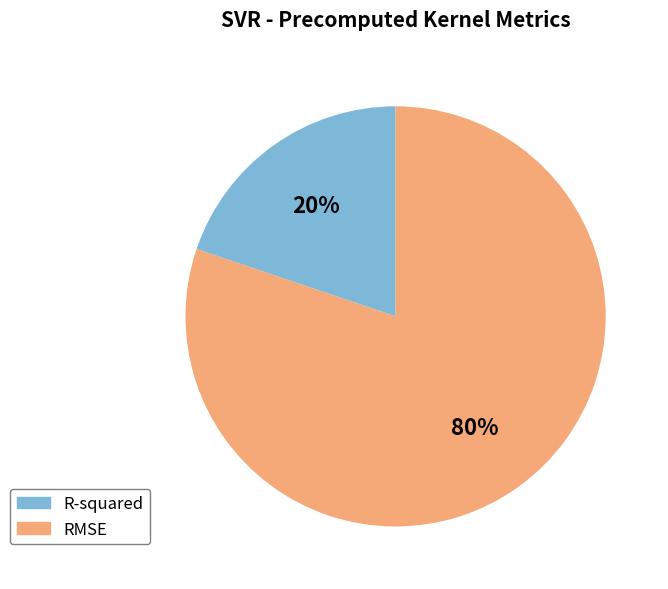

To the nearest percent, what is the combined percentage of RMSE and R-squared?

100%